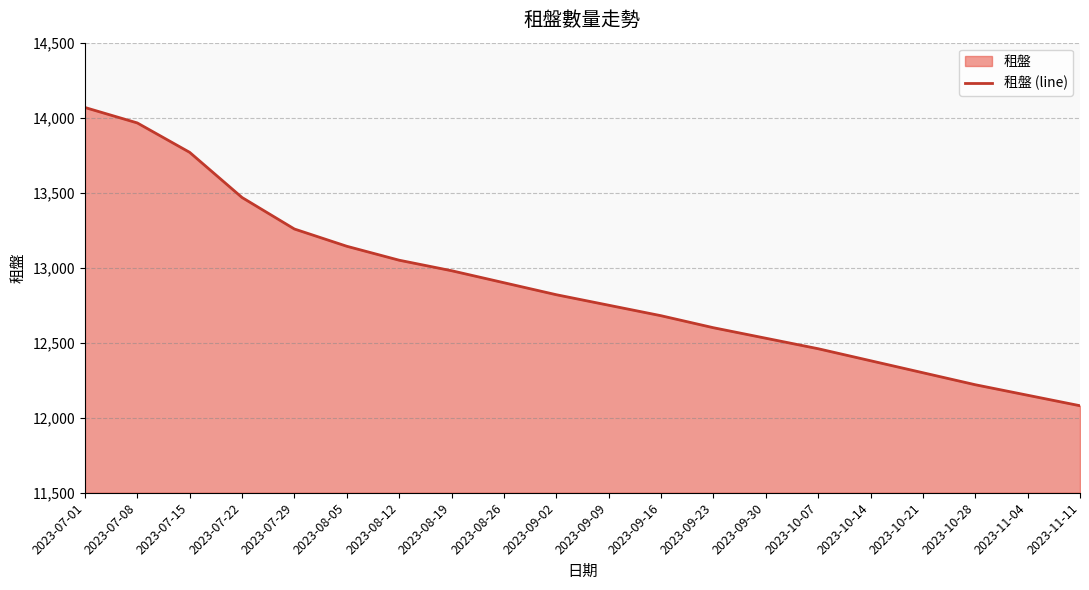

The value at 2023-09-23 is 22292. True or false?

False